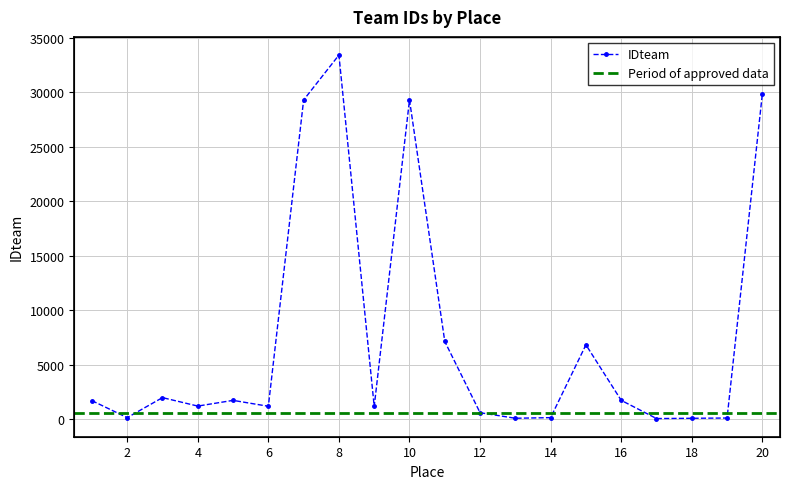

Which category has the highest value across all series?

8